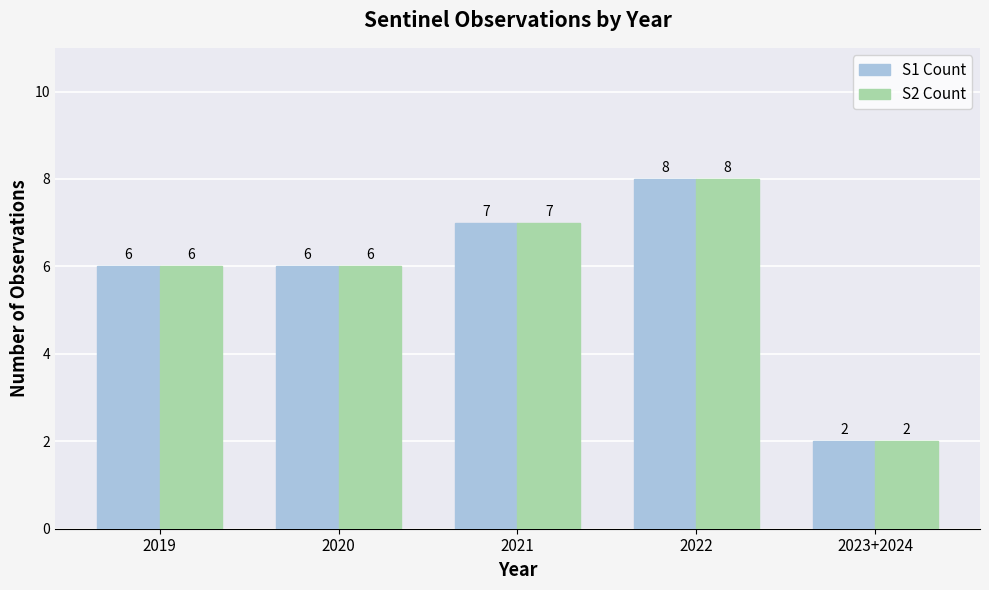

What is the sum of the S2 Count values at 2020 and 2022?

14